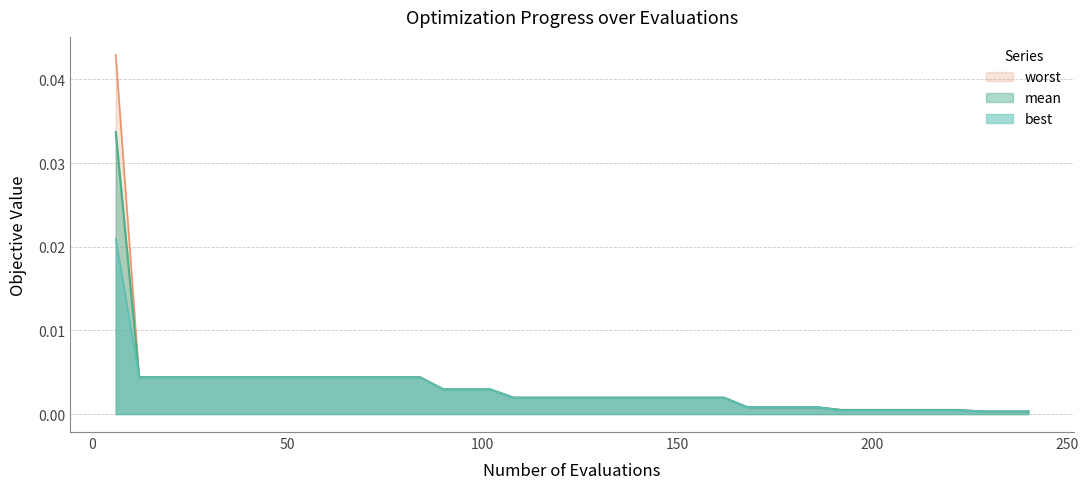

What is the sum of all mean values?

0.1